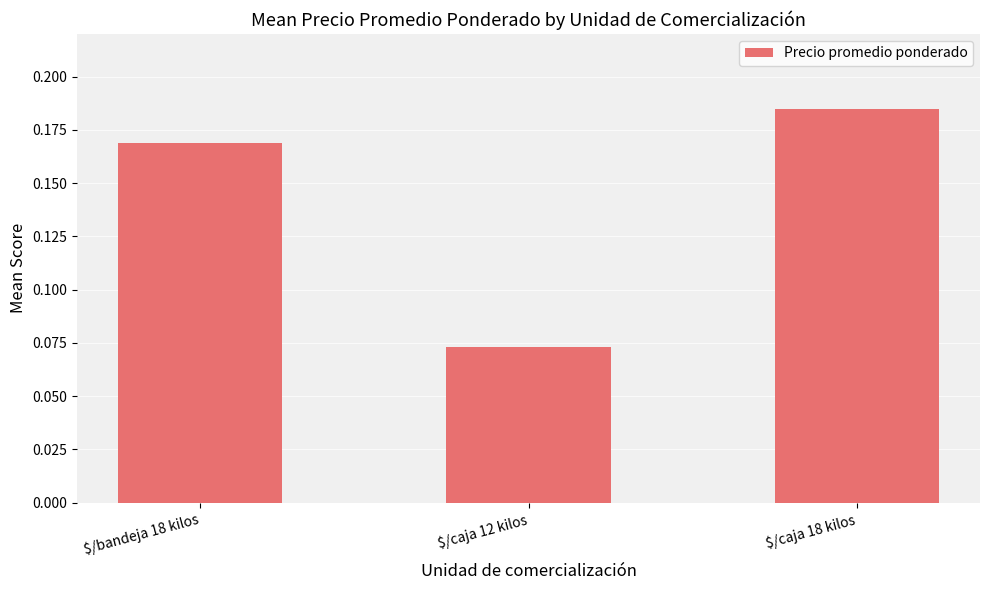

How many bars are there in total?

3